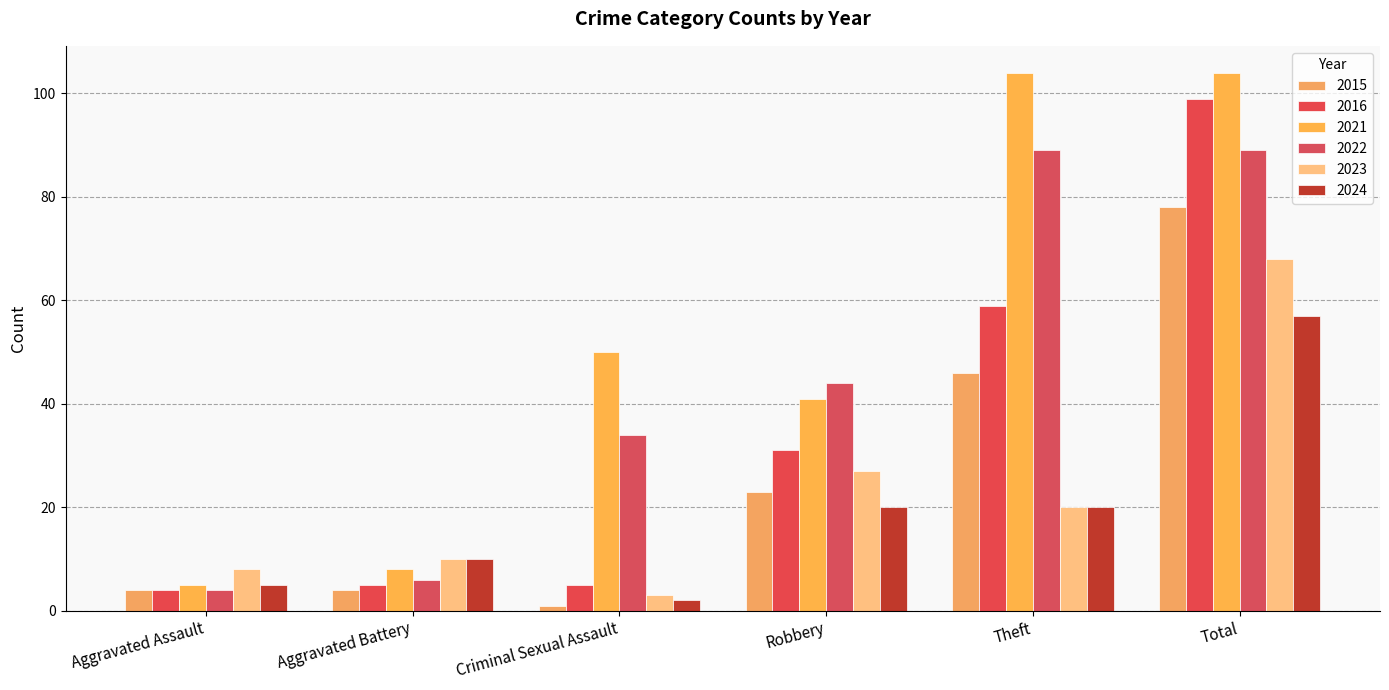

How many categories are shown in the chart?

6